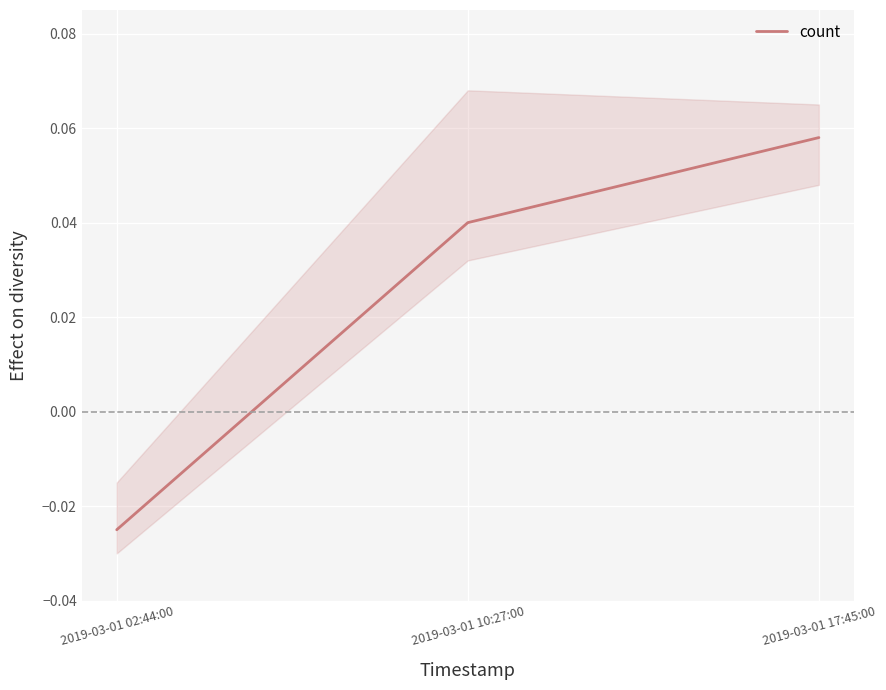

Does the chart display data point markers on the line(s)?

No